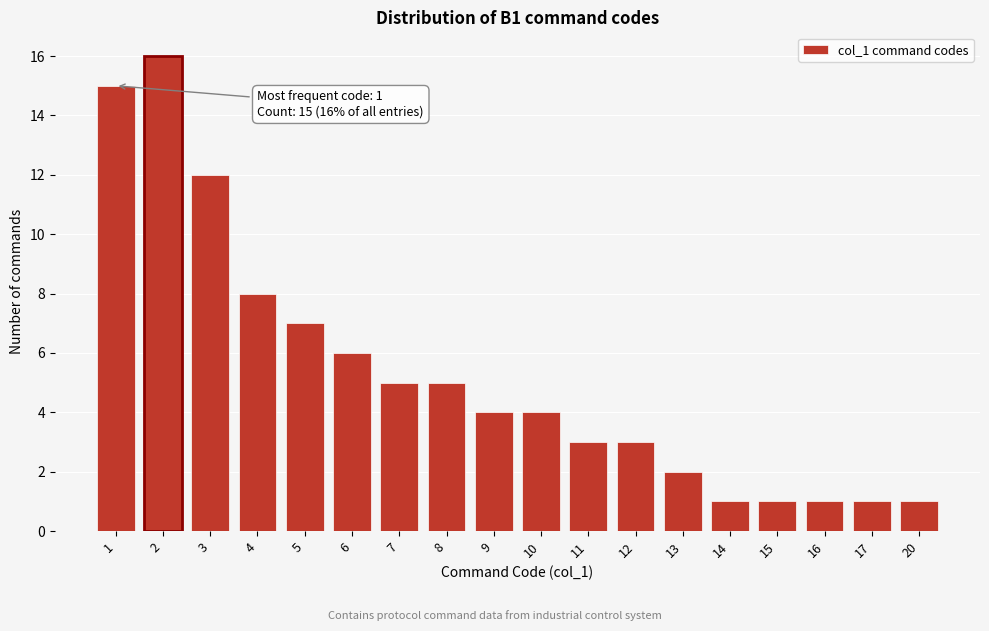

Reading left to right, list all the values displayed in this chart.

15	16	12	8	7	6	5	5	4	4	3	3	2	1	1	1	1	1